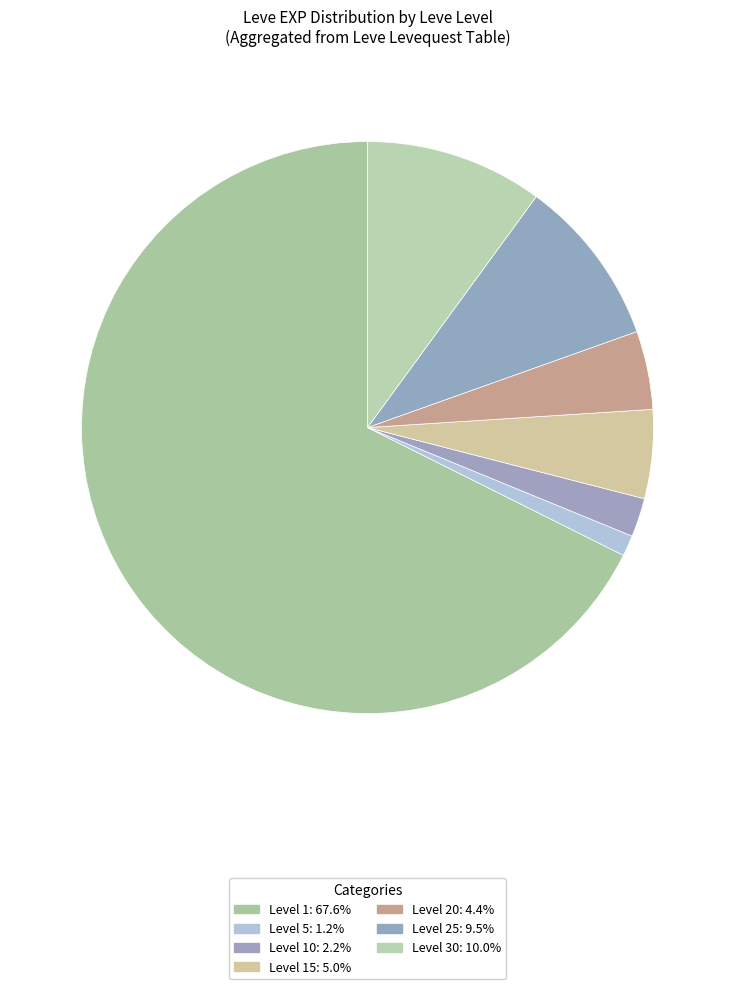

Count the number of slices in the pie.

7